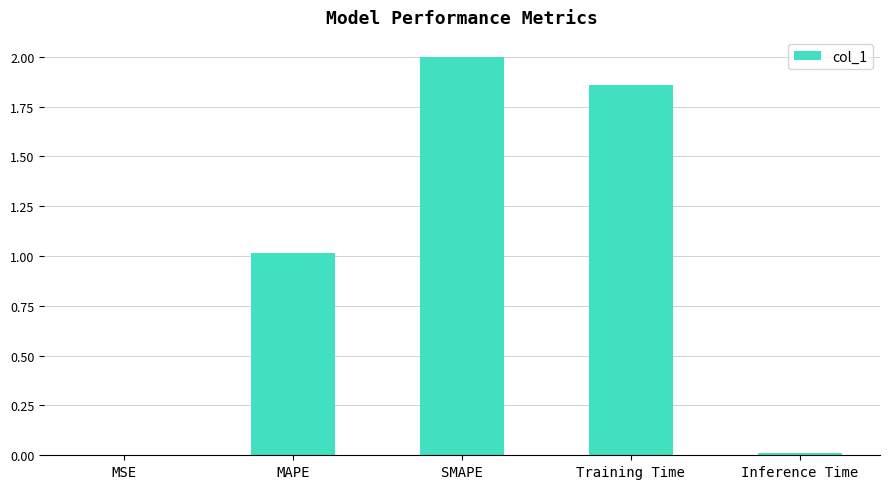

Between MSE and Training Time, which is larger?

Training Time